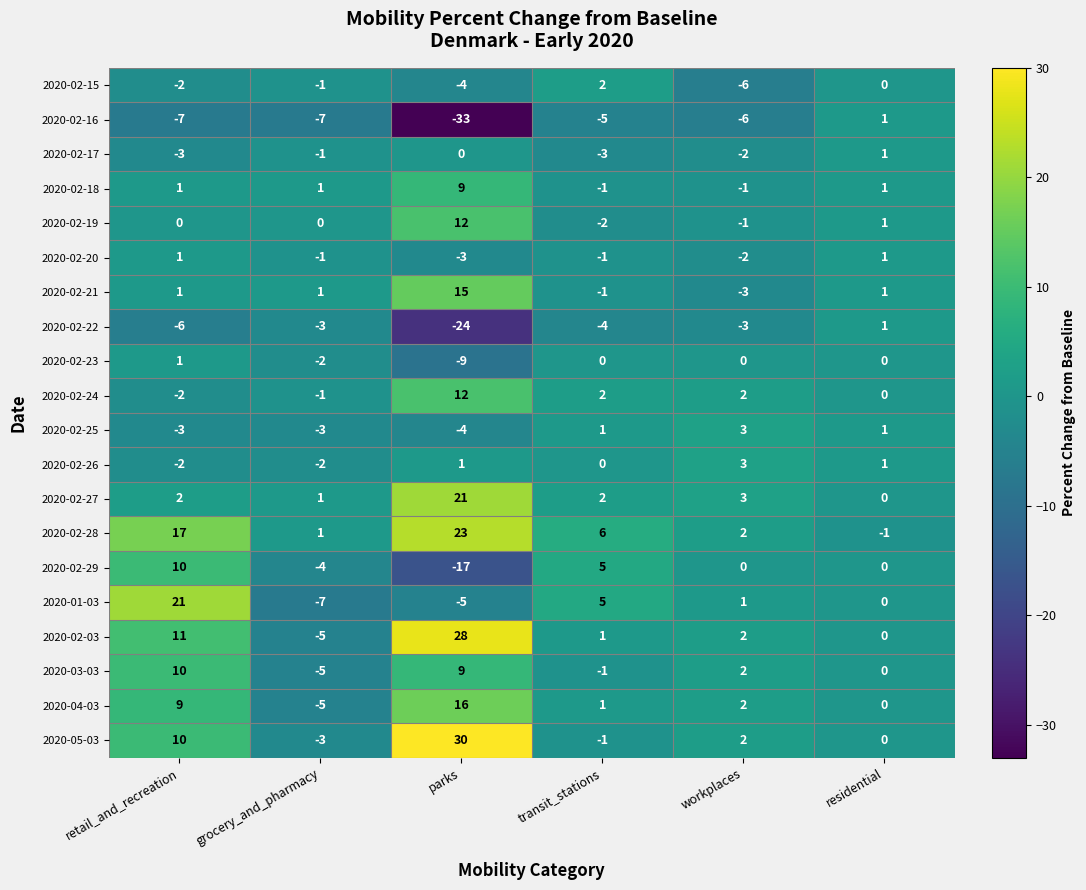

Count the 2020-02-25 values in the range -3 to 1.

4